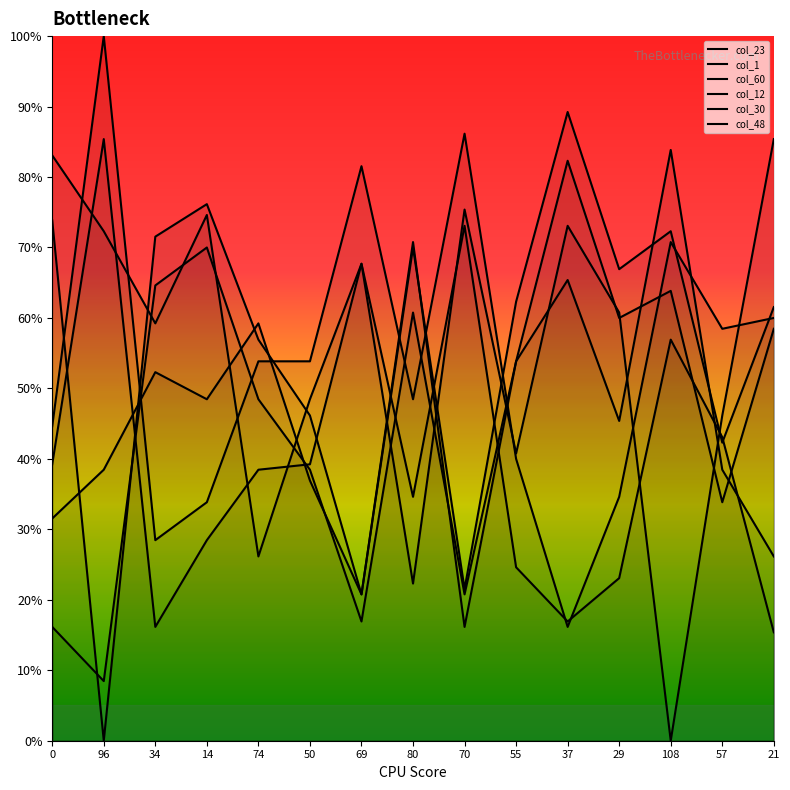

The value of col_60 at 14 is 42.4. True or false?

False